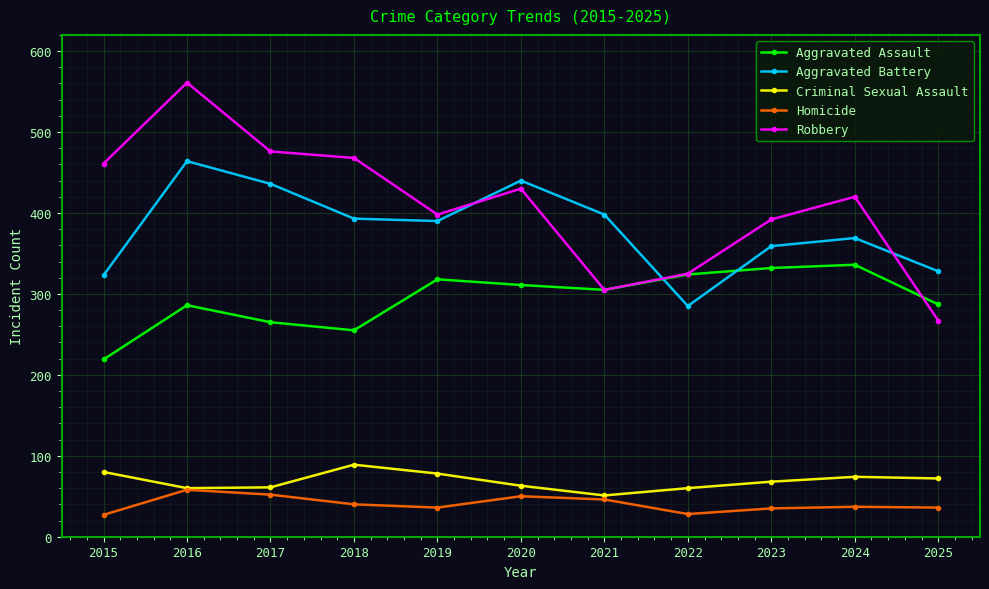

At which category does the chart reach its peak across all series?

2016